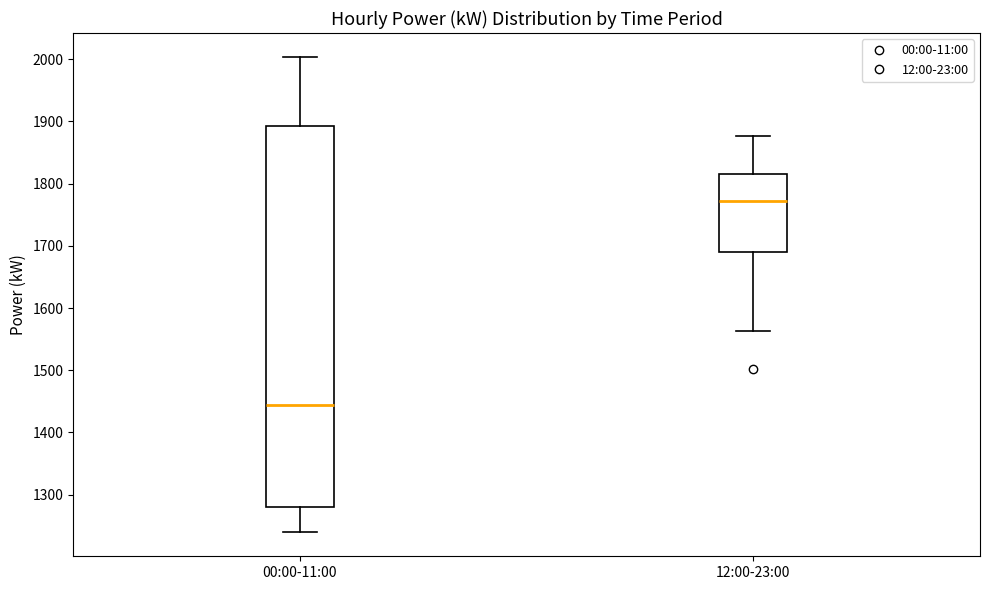

Which box is the tallest, from its lower edge to its upper edge?

00:00-11:00